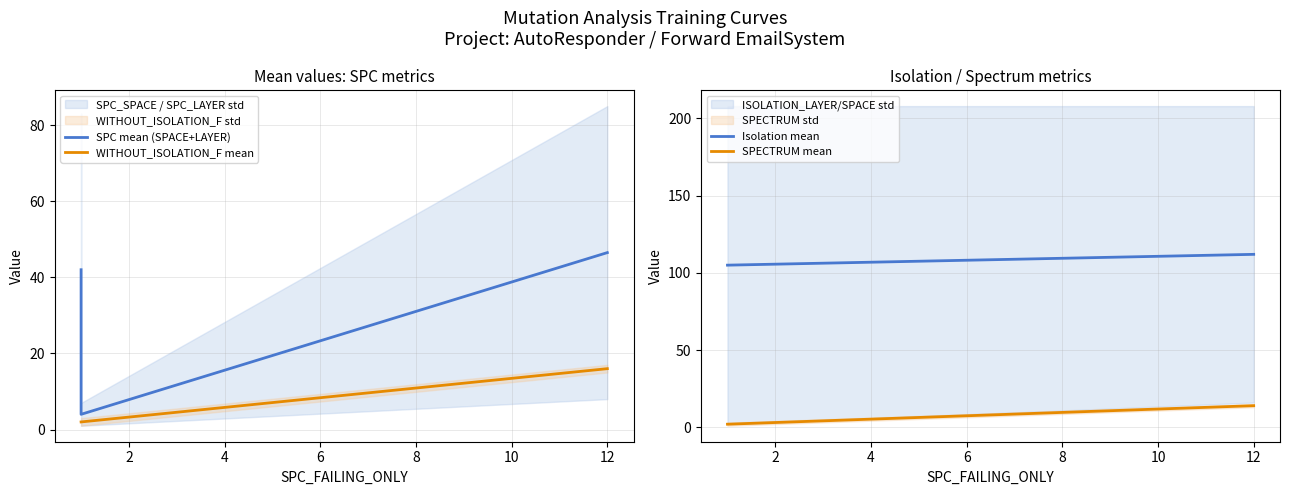

Which series has the largest total across all categories?

Isolation mean